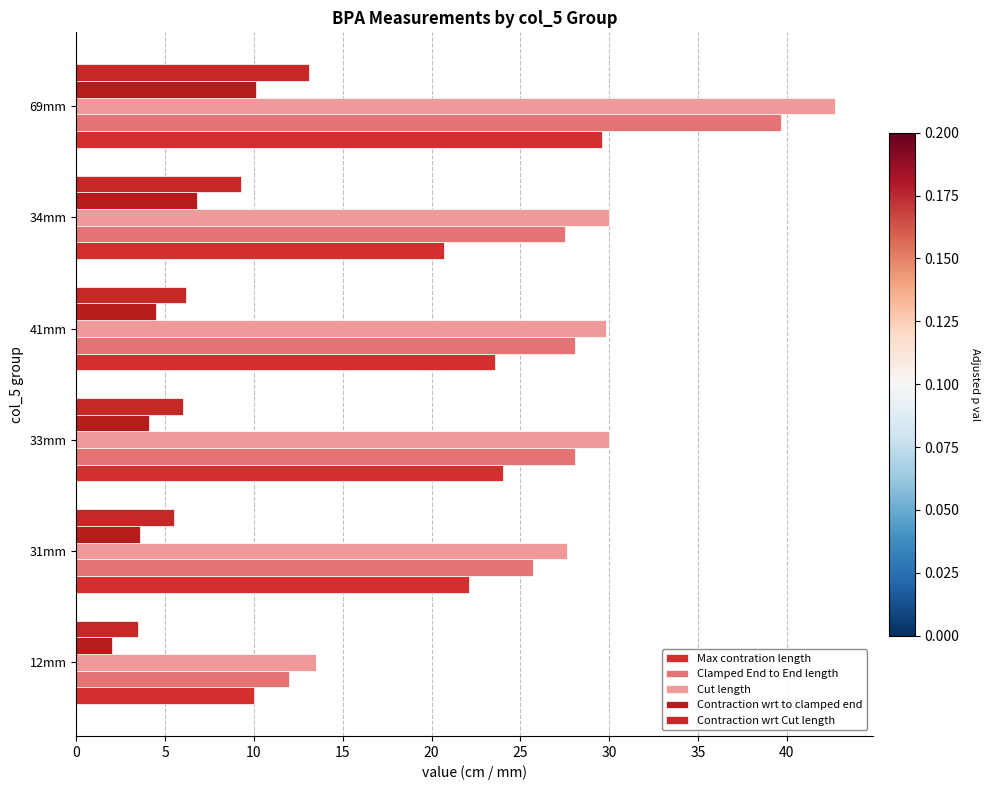

Count the number of data series in this chart.

5